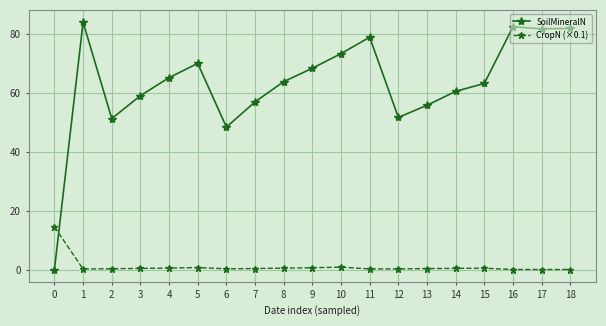

At which category does SoilMineralN reach its first local valley?

2